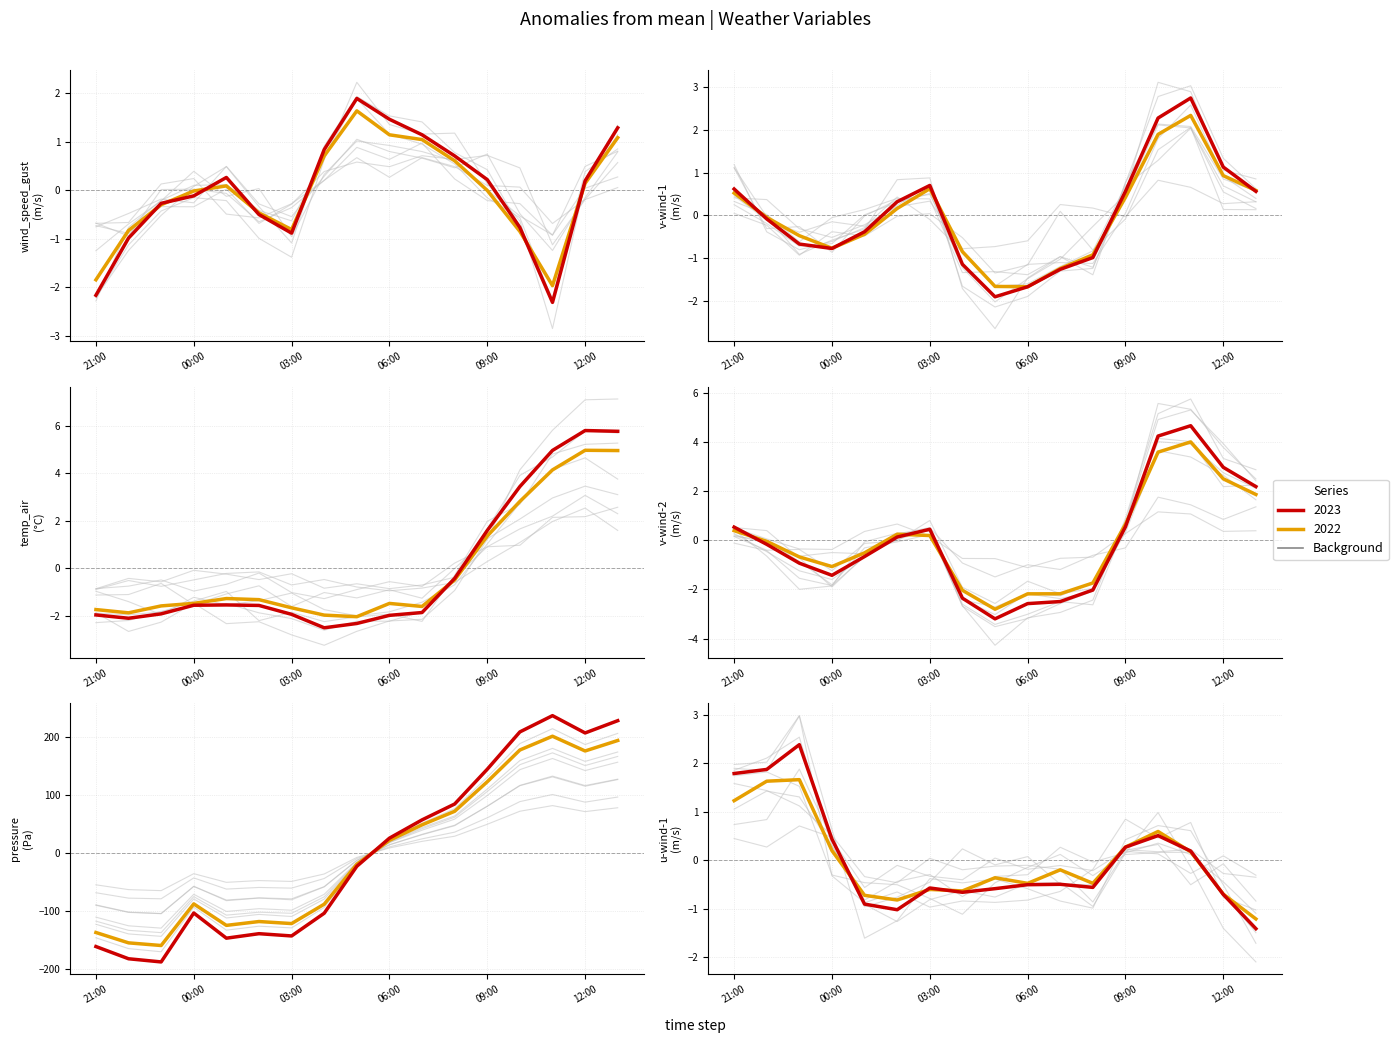

True or false: wind_speed_gust has a value of 0.2 at 12:00.

True